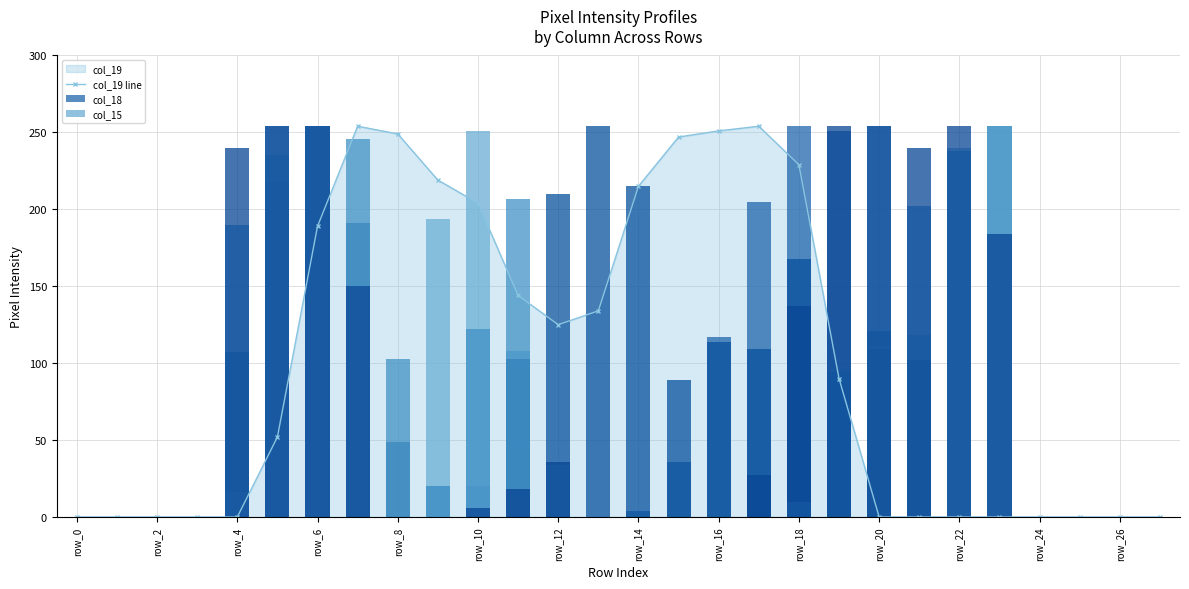

True or false: col_19 line has more than 1 interior local peaks.

True